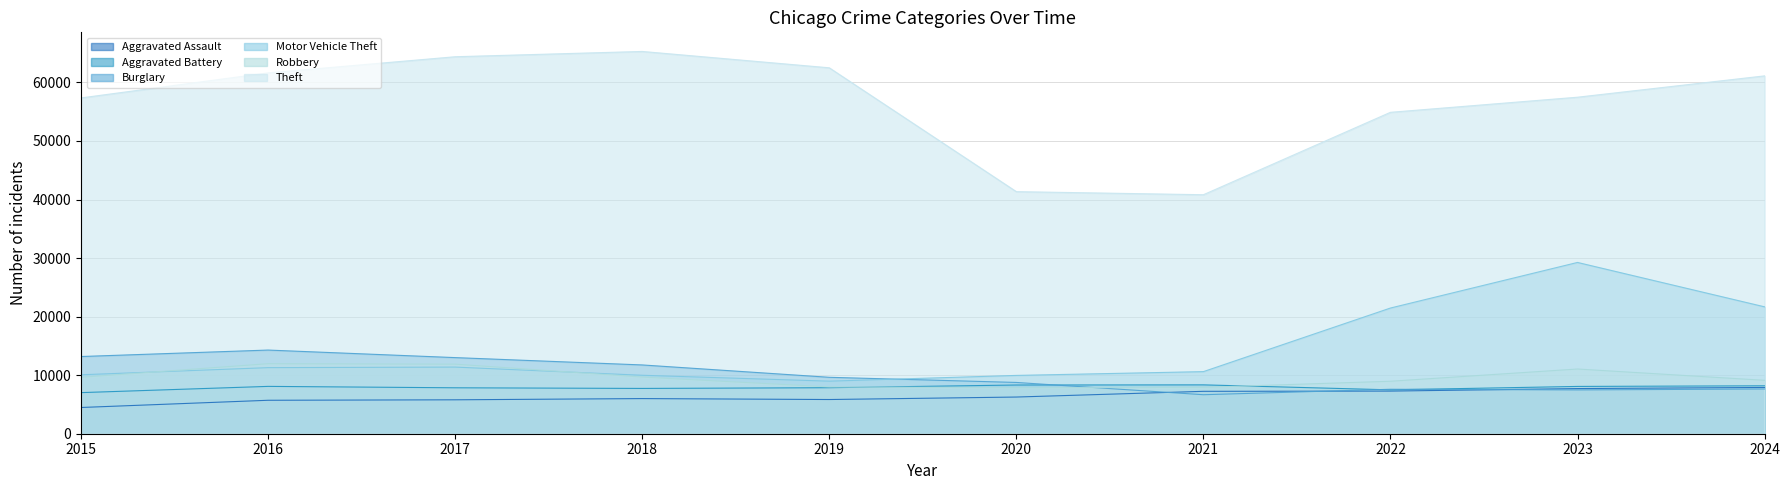

Which series has the largest total across all categories?

Theft